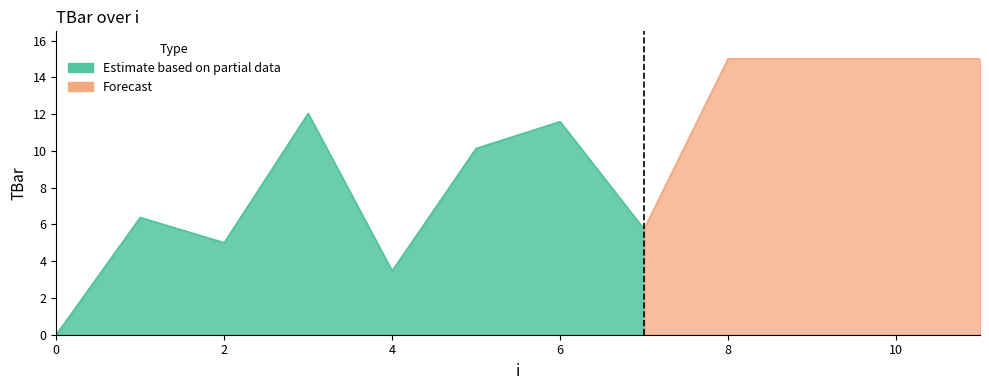

What is the value of the 4th point from the left?

12.0